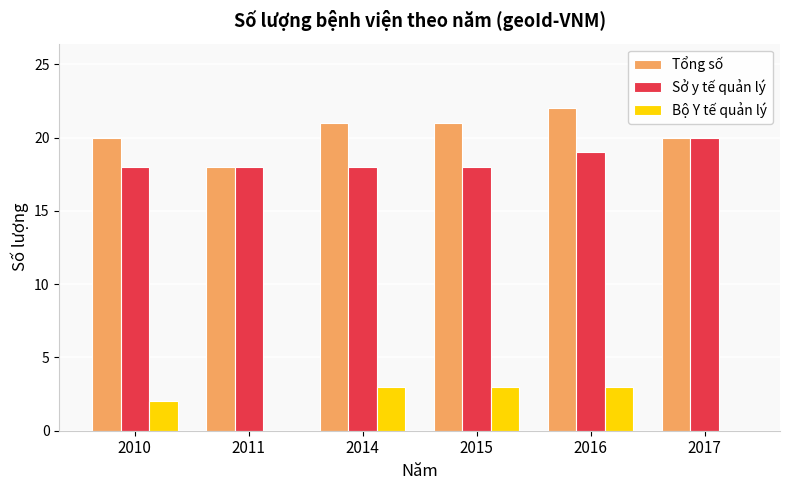

What is the sum of the Sở y tế quản lý values at 2017 and 2010?

38